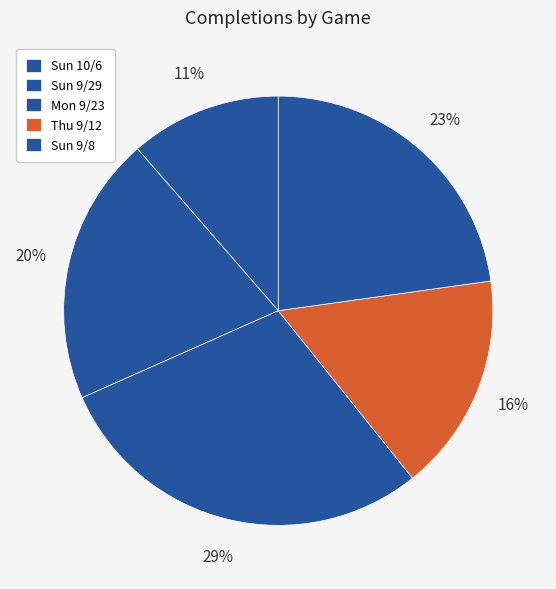

Which category has the biggest portion of the pie?

Mon 9/23